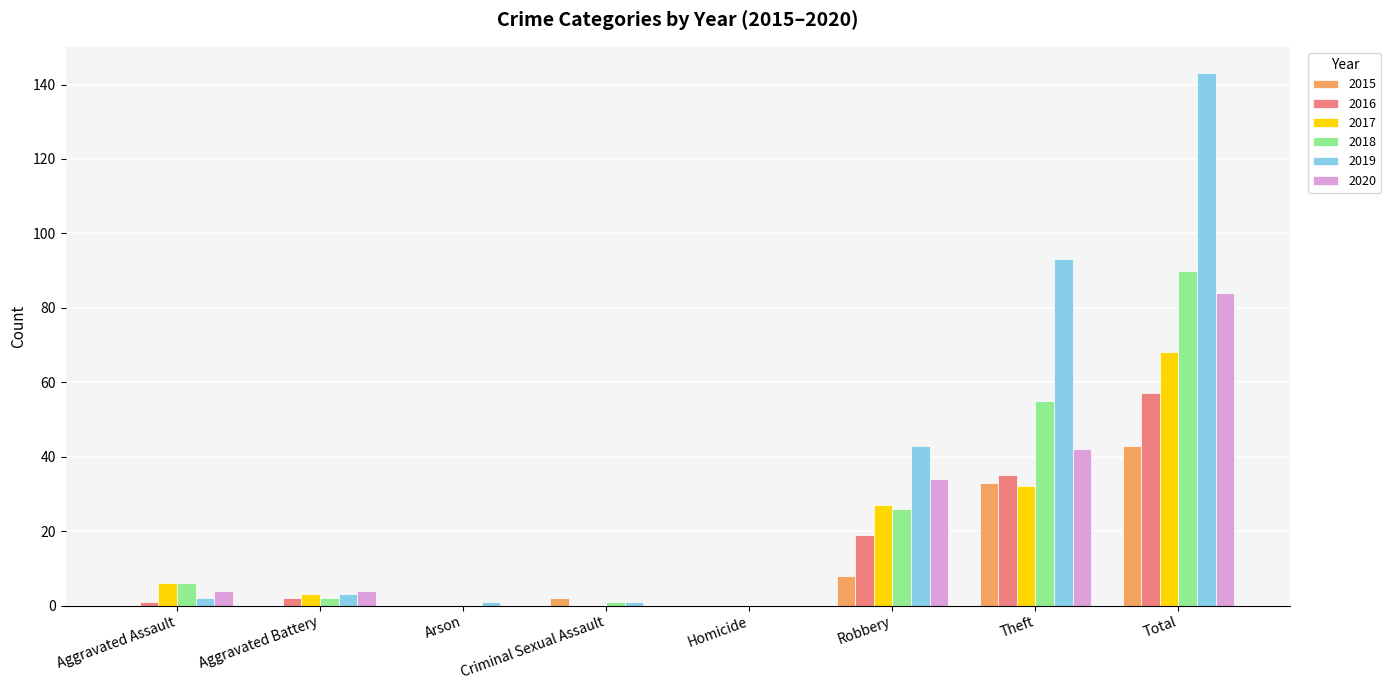

What is the sum of all 2018 values?

180